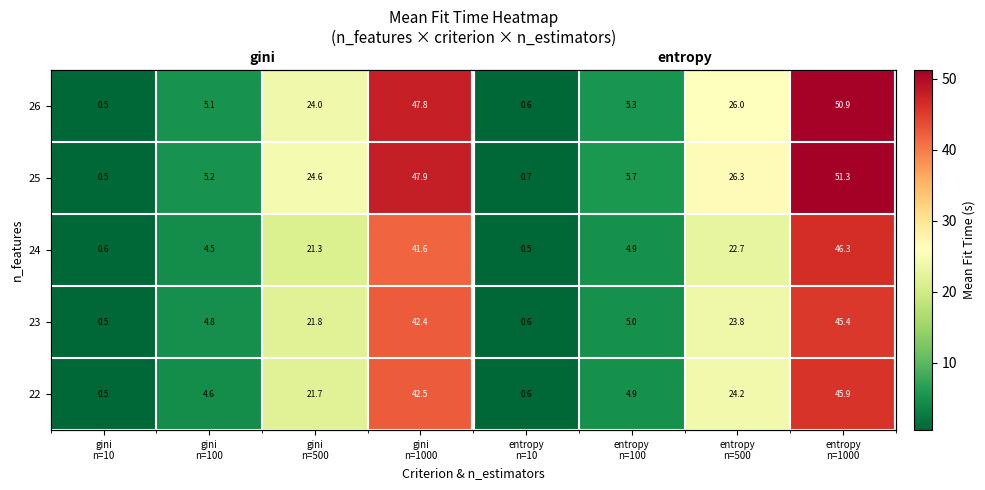

Rank the series by their maximum value, from highest to lowest.

25, 26, 24, 22, 23